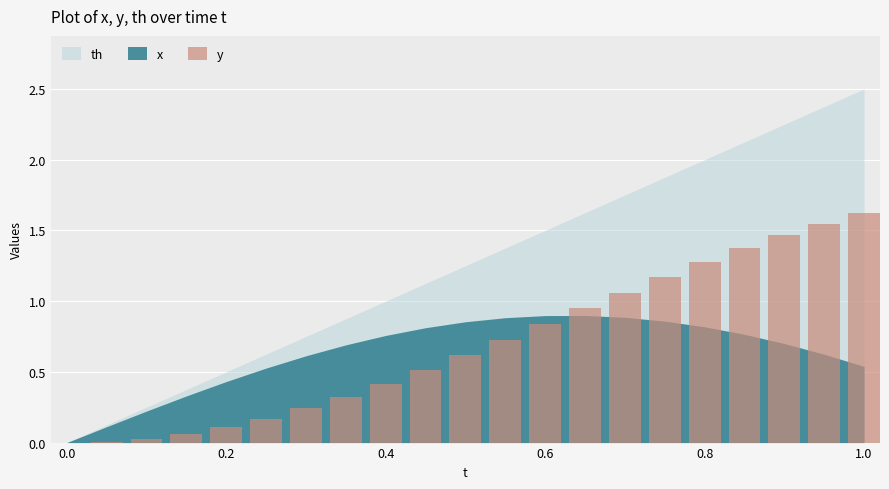

What is the sum of all values?

14.5